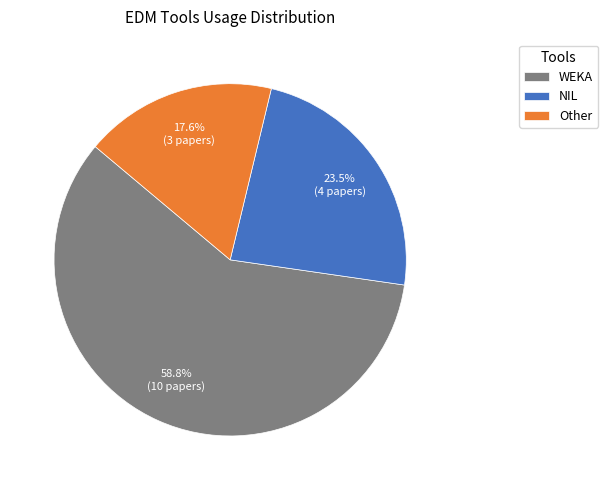

To the nearest percent, what portion does Other represent?

18%